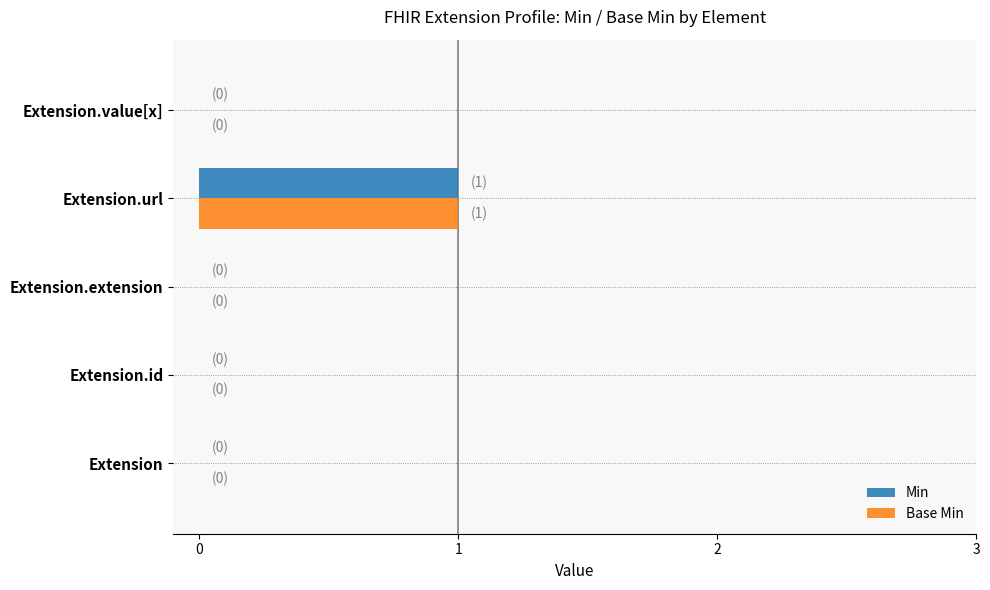

At which category is the sum across all series the highest?

Extension.url